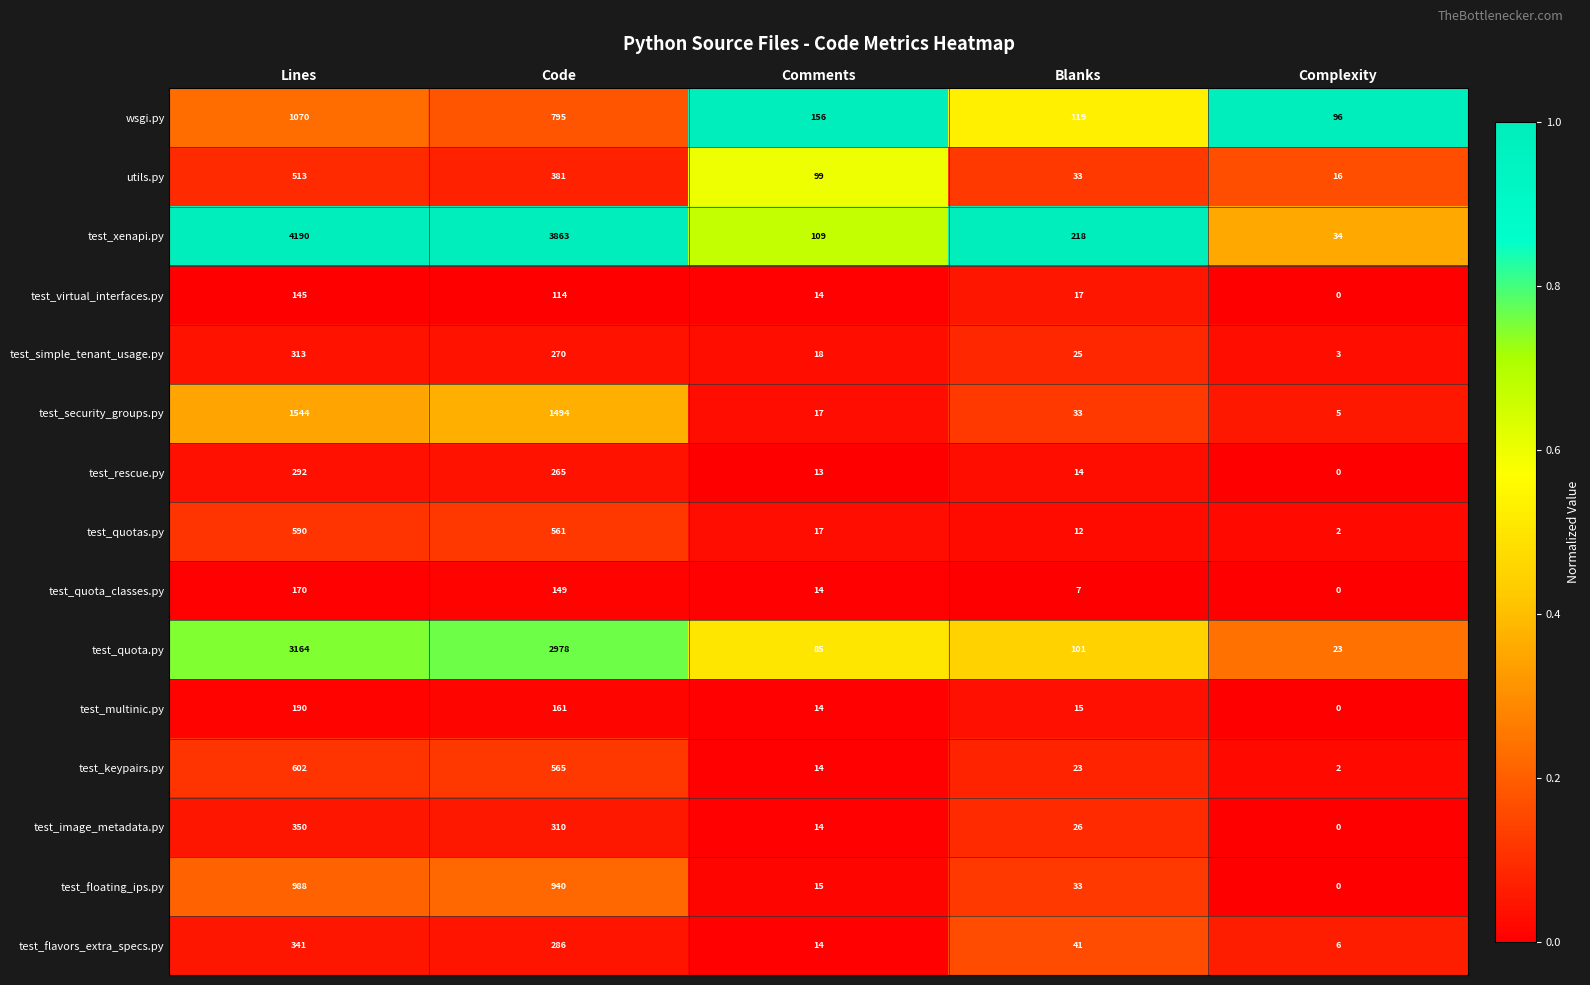

At which label does test_keypairs.py first exceed 23?

Lines